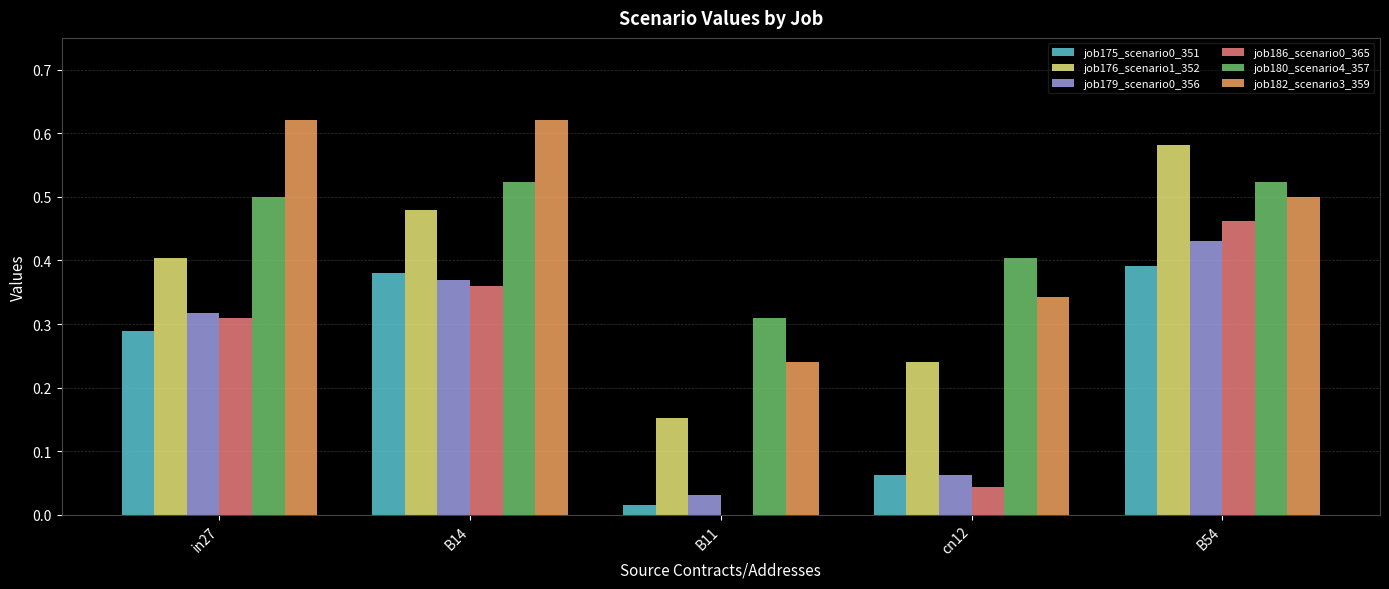

Are the bars horizontal?

No